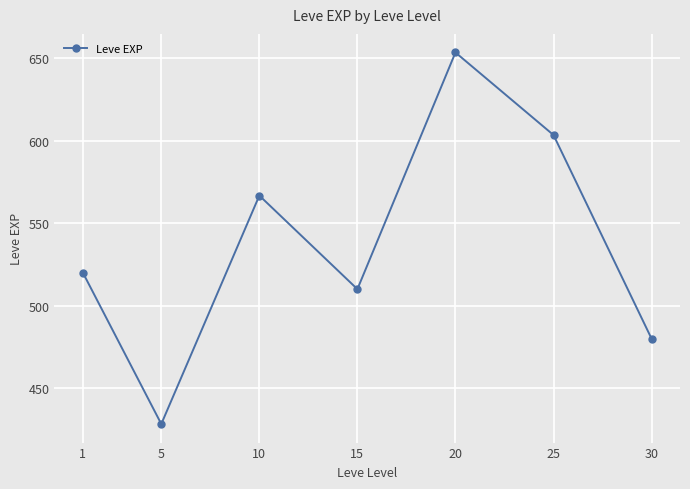

Reading left to right, transcribe all the data shown in this chart.

520.0	428.3	566.7	510.0	653.3	603.3	480.0